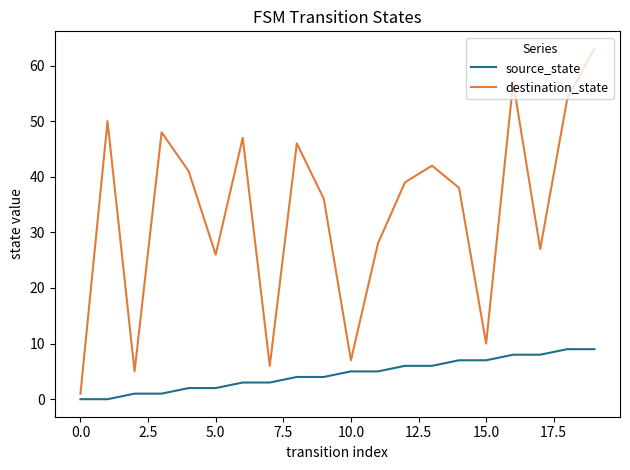

Which series has the largest total across all categories?

destination_state